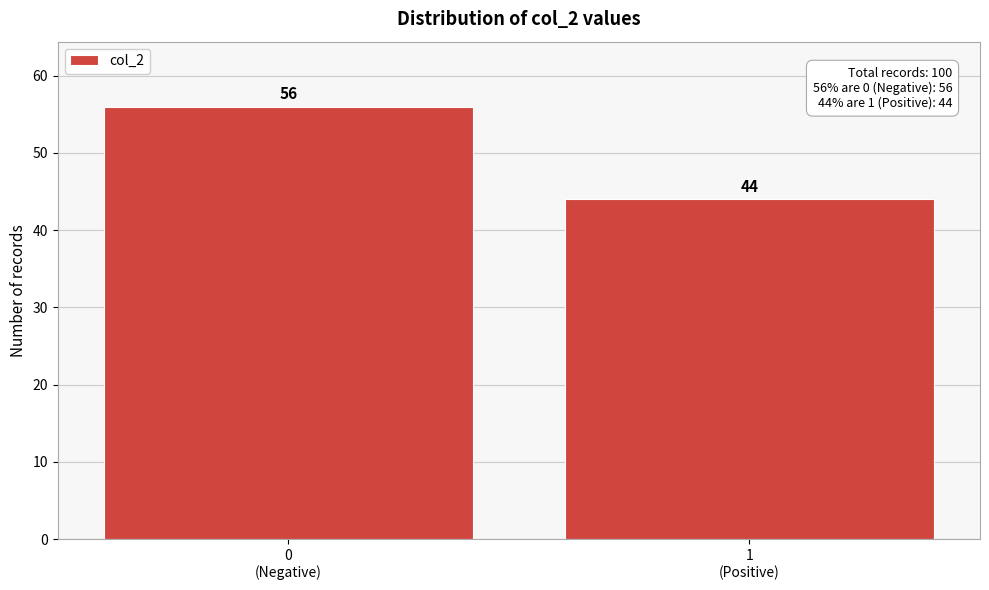

Reading right to left, list all the values displayed in this chart.

44	56